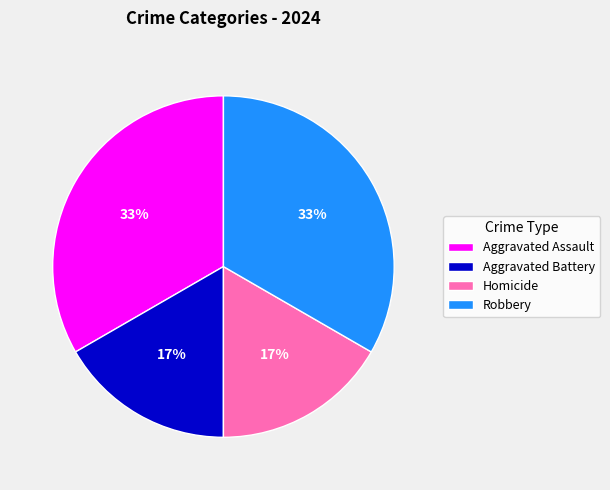

Does Aggravated Assault represent more than half of the total?

No